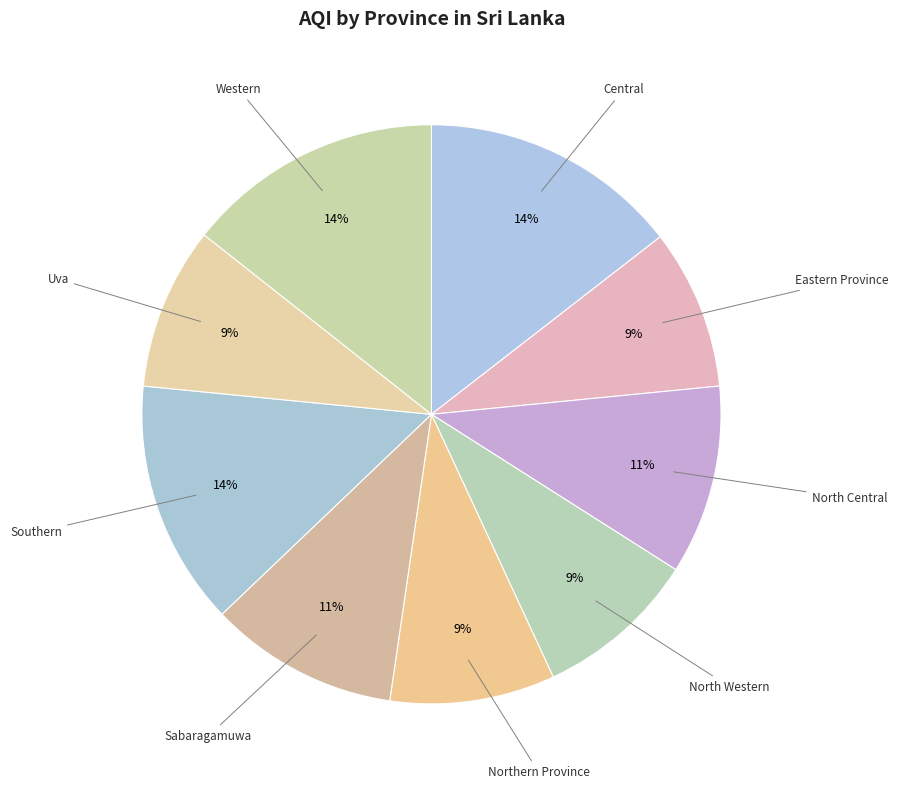

Does any single category account for the majority?

No